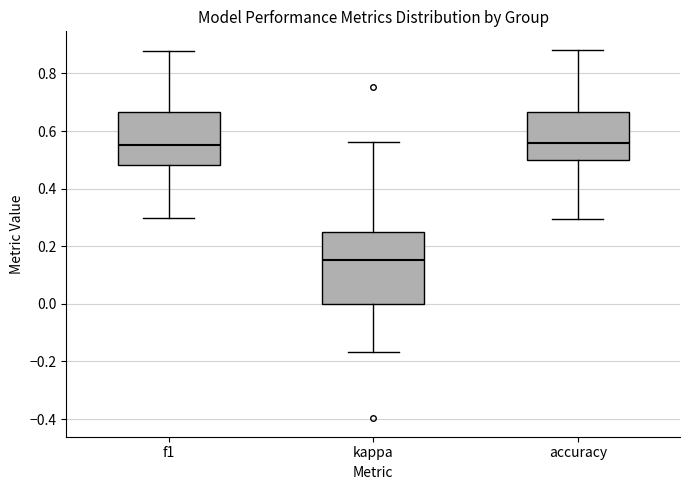

Reading left to right, read every box against the y-axis: the position of its median line, the range the box covers, and the ends of its whiskers. The values are not printed on the chart, so give them approximately, as read against the axis.

f1: median 0.56, box 0.48 to 0.66, whiskers 0.30 to 0.88
kappa: median 0.16, box 0.00 to 0.26, whiskers -0.16 to 0.56
accuracy: median 0.56, box 0.50 to 0.66, whiskers 0.30 to 0.88